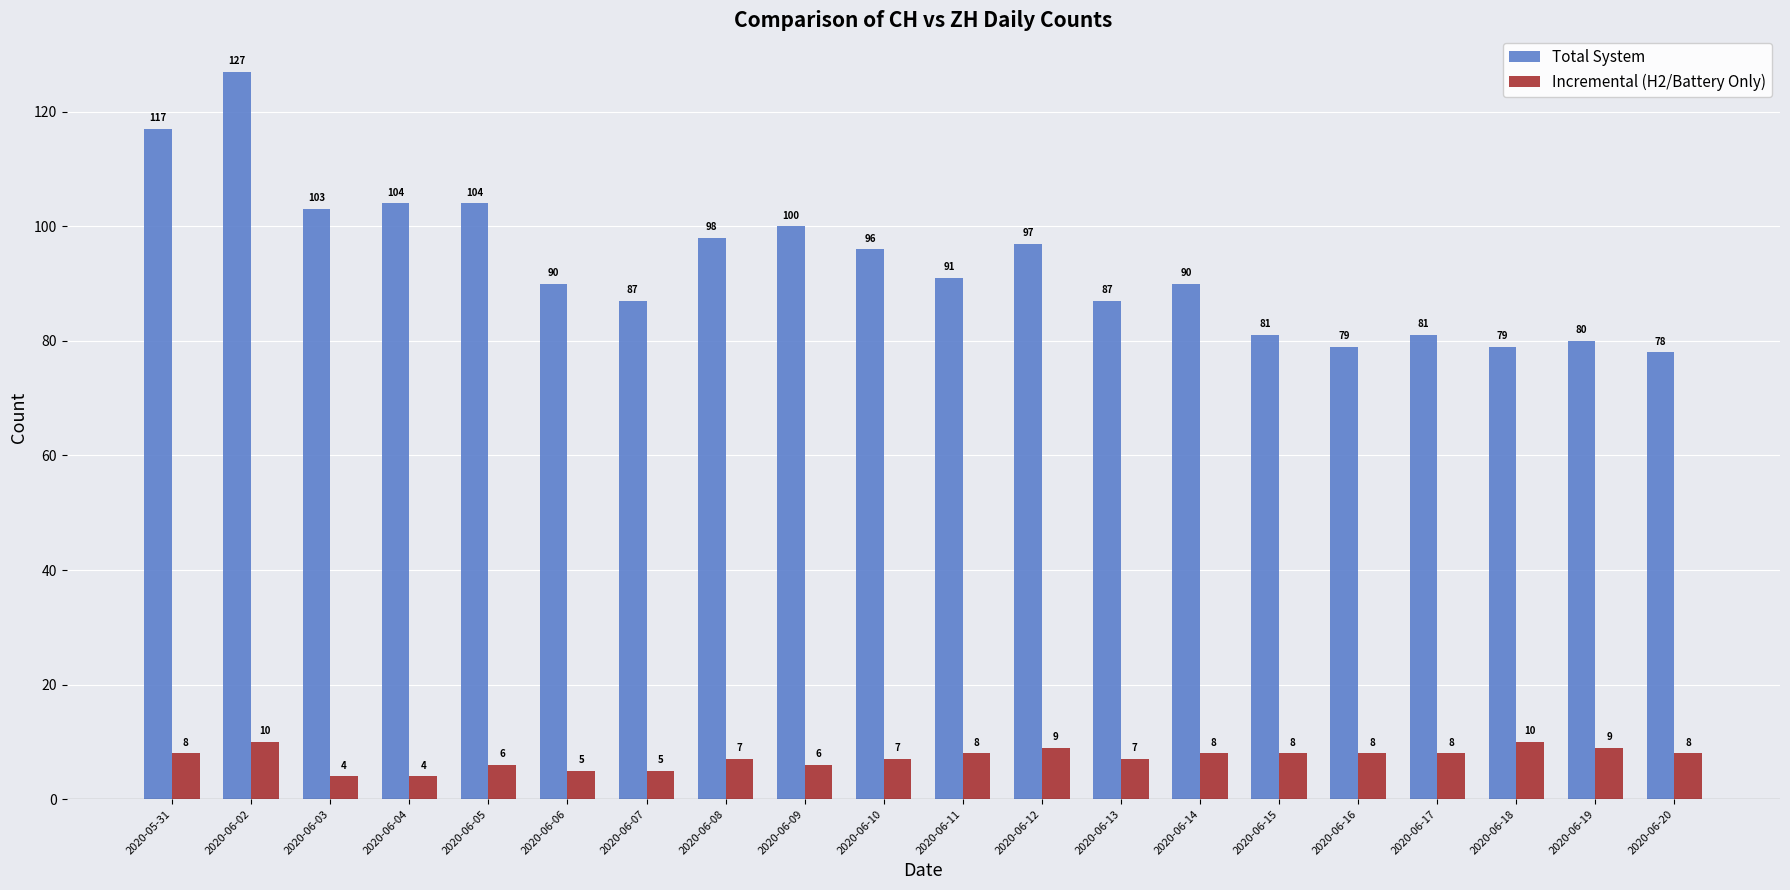

How many series are shown in this chart?

2